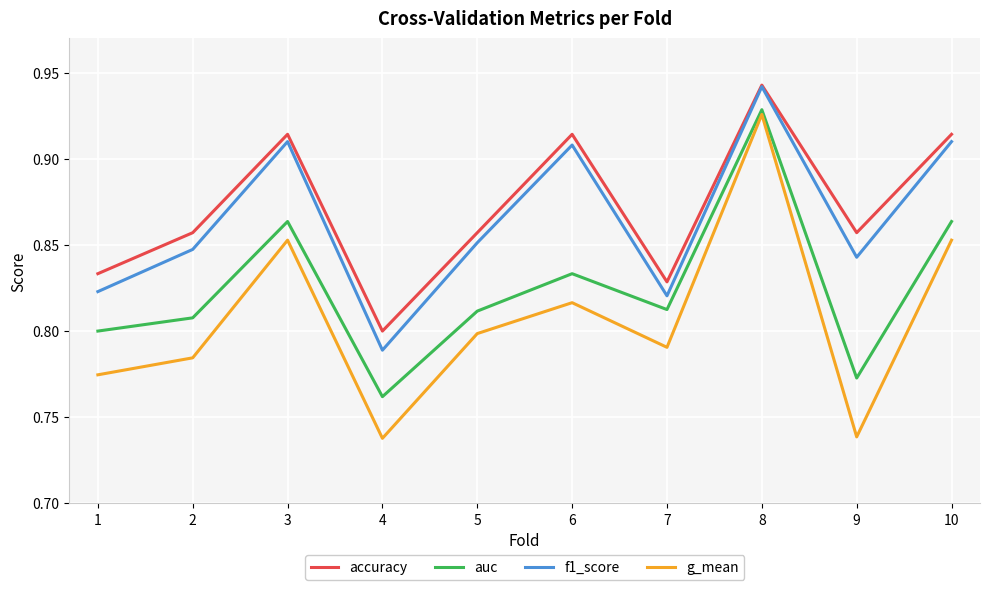

True or false: accuracy and auc intersect in this chart.

False